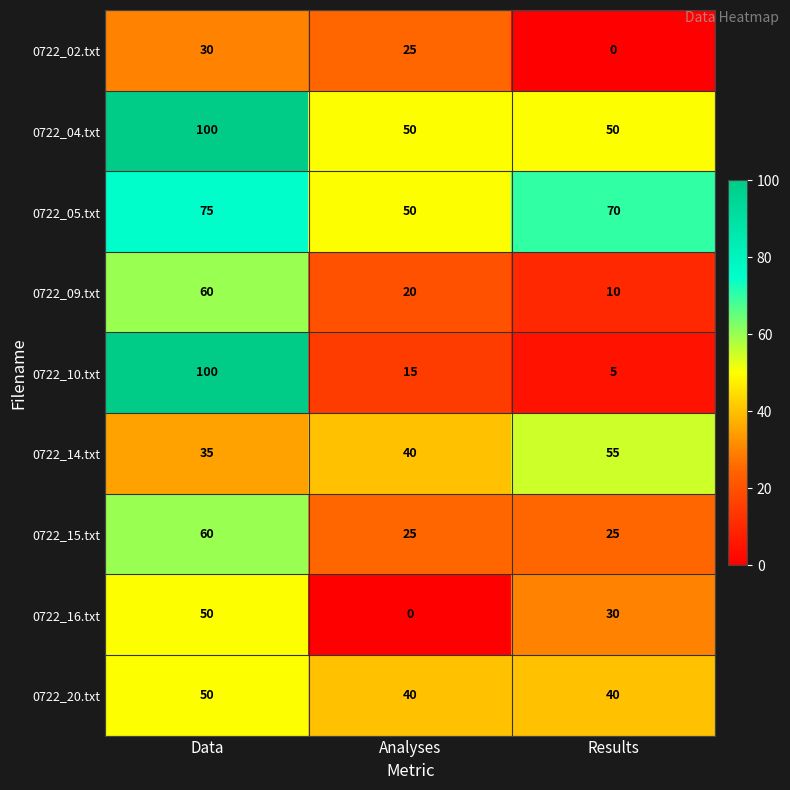

What is the approximate value of 0722_04.txt at Analyses?

50